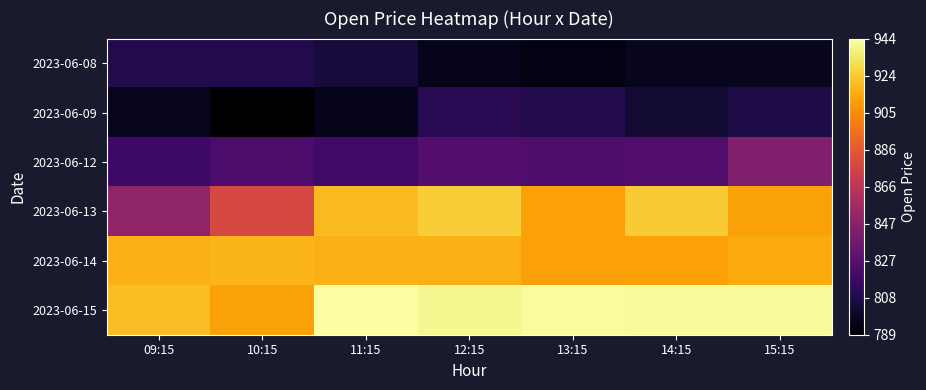

Which label corresponds to the largest value in the chart?

11:15